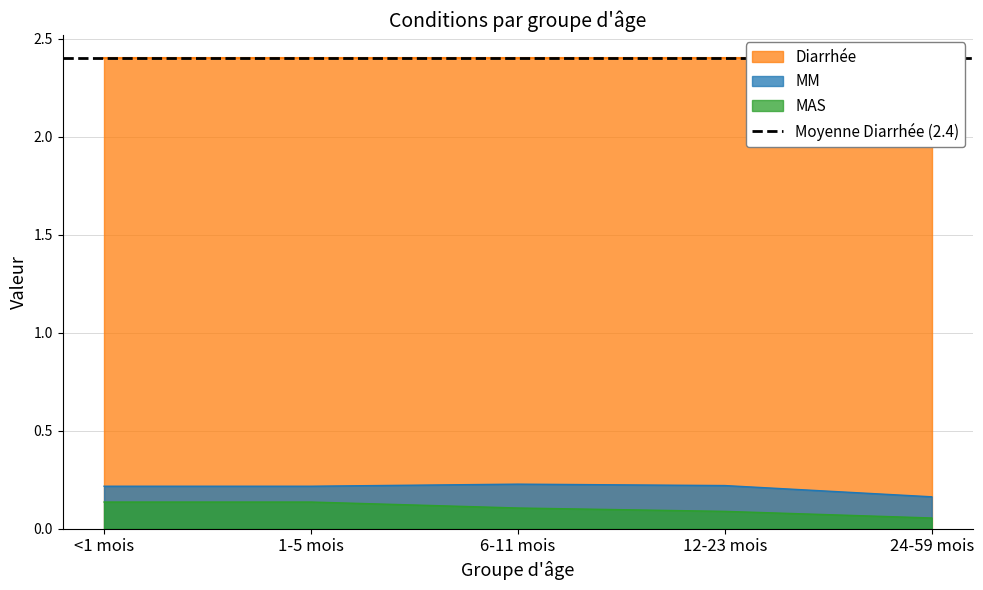

Is the value of MM at 1-5 mois greater than the value of MAS at 24-59 mois?

Yes